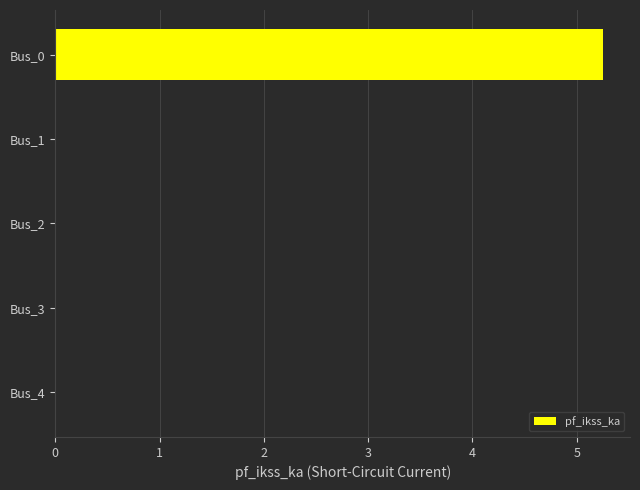

Is it true that the value at Bus_1 is 0.0?

True